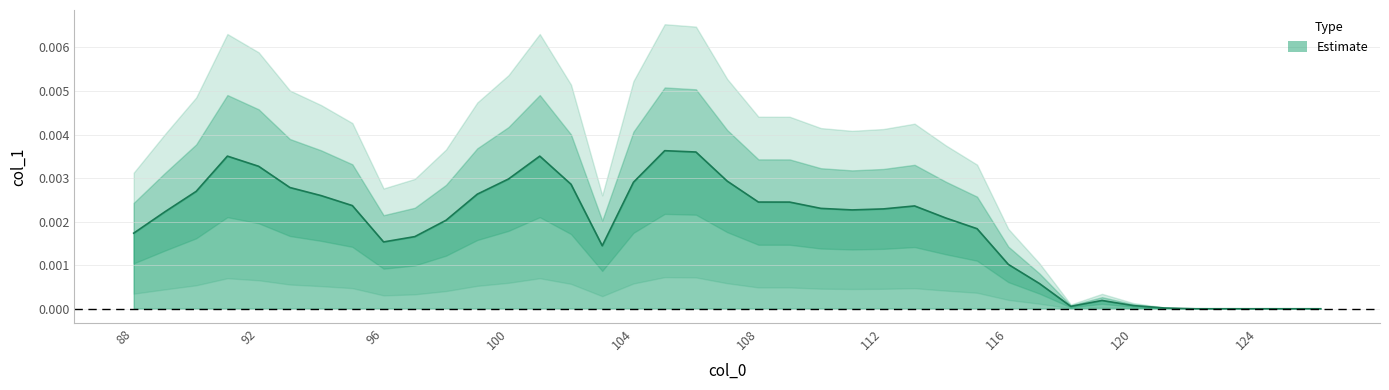

Where is the data nearest to the value 0?

122